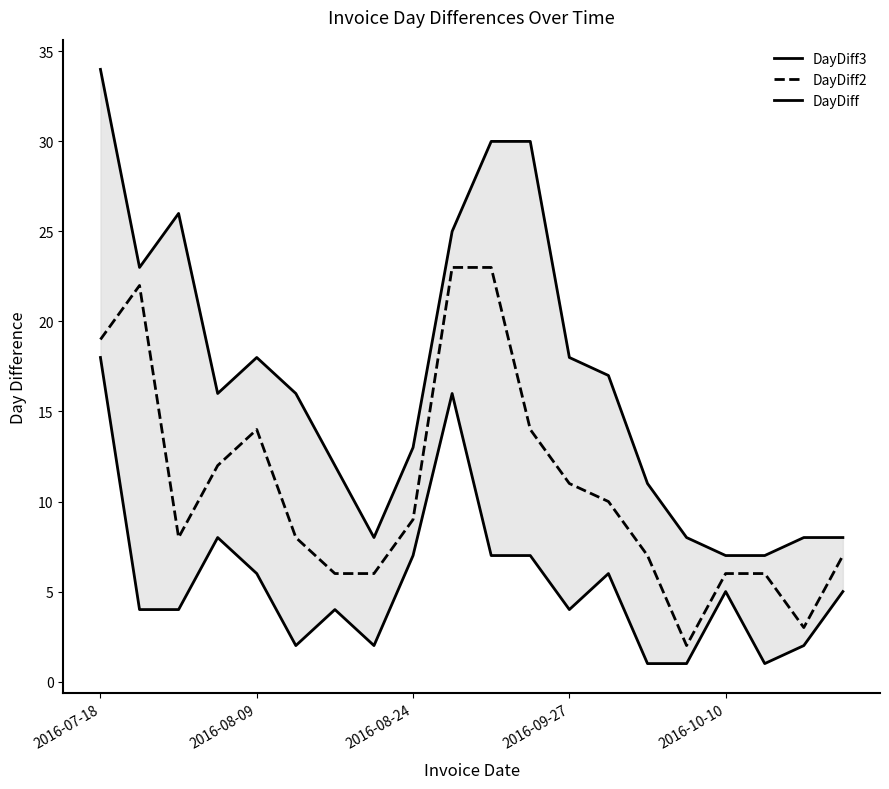

Is it true that DayDiff2 equals 9 at 2016-08-24?

True